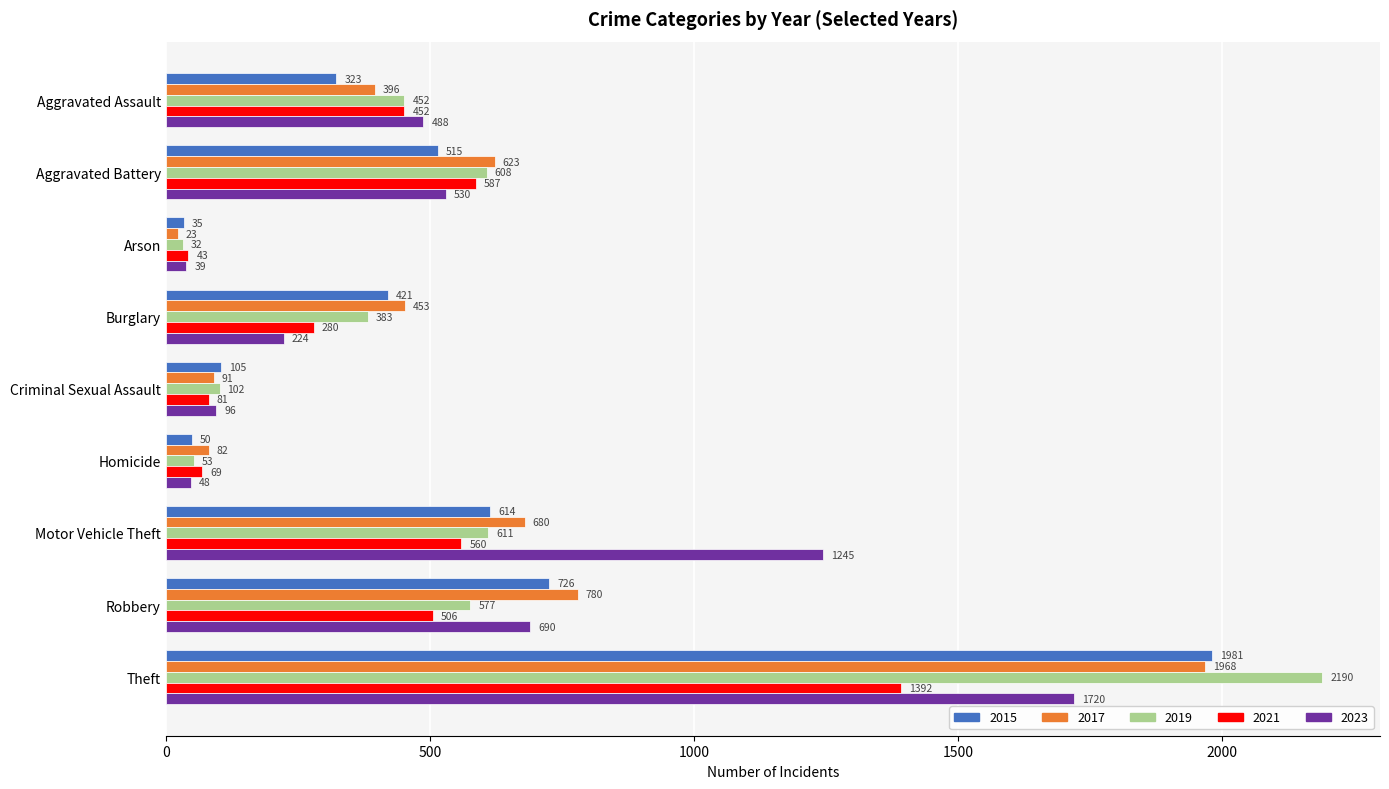

Between Criminal Sexual Assault and Theft, which series saw the biggest shift?

2019